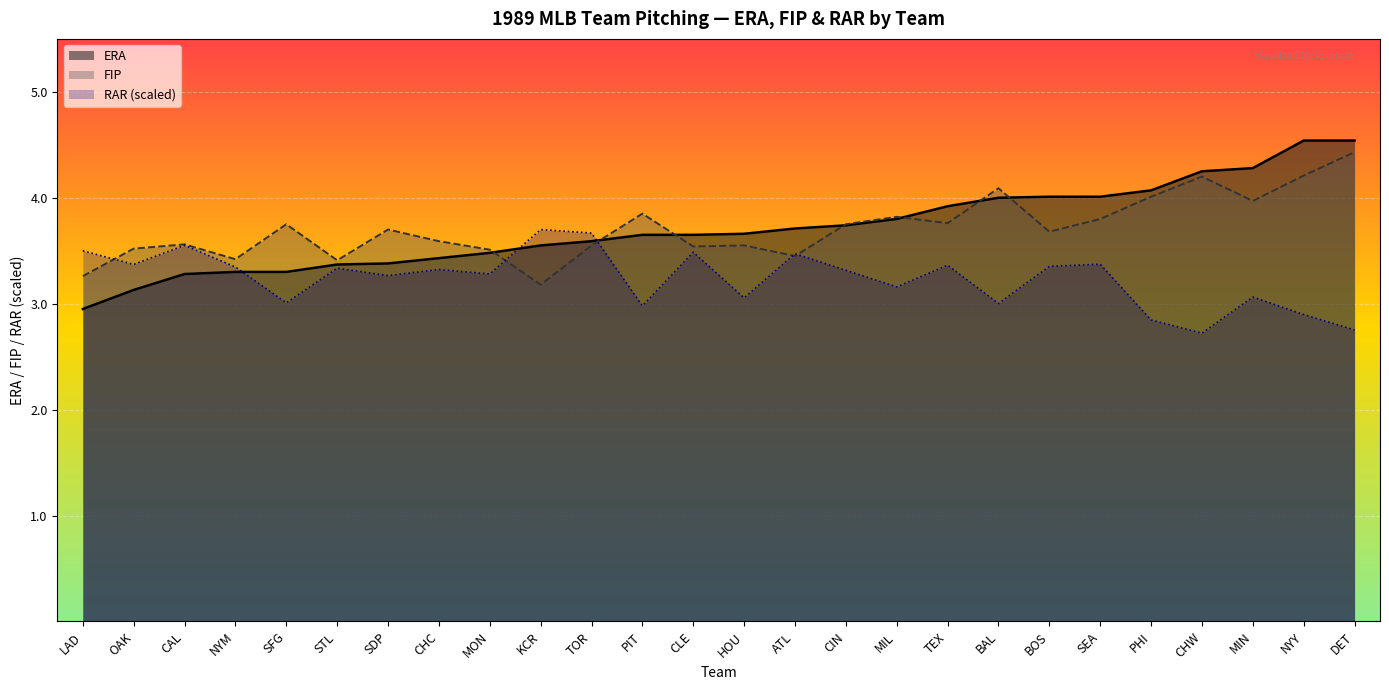

At which category is the sum across all series the highest?

DET